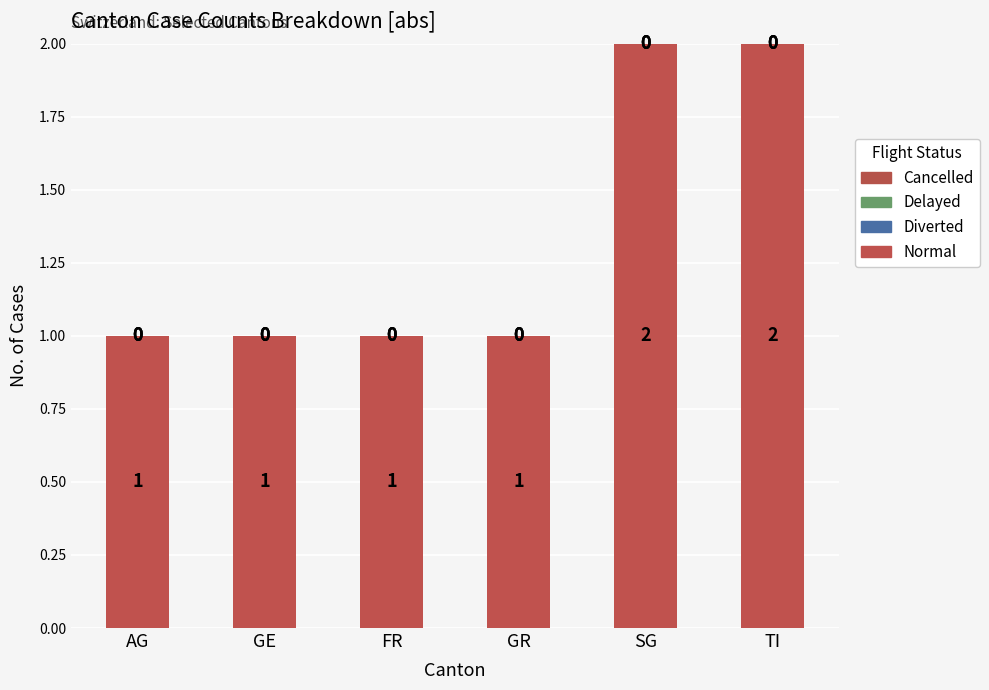

Are the bars grouped side by side (vs. stacked)?

No